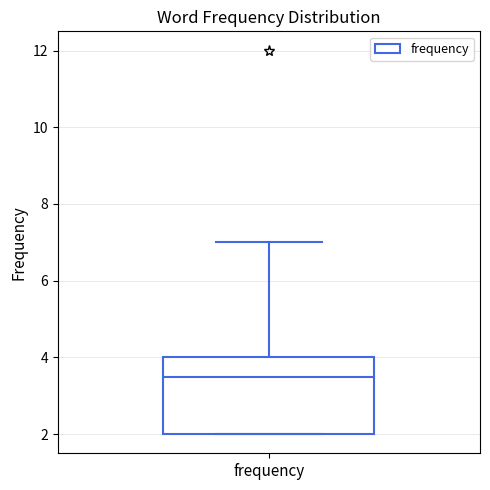

Transcribe this box plot: give where the median line is, the range the box spans, and where the two whiskers end, as read against the y-axis. The values are not printed on the chart, so give them approximately, as read against the axis.

median 3.6, box 2.0 to 4.0, whiskers 2.0 to 7.0